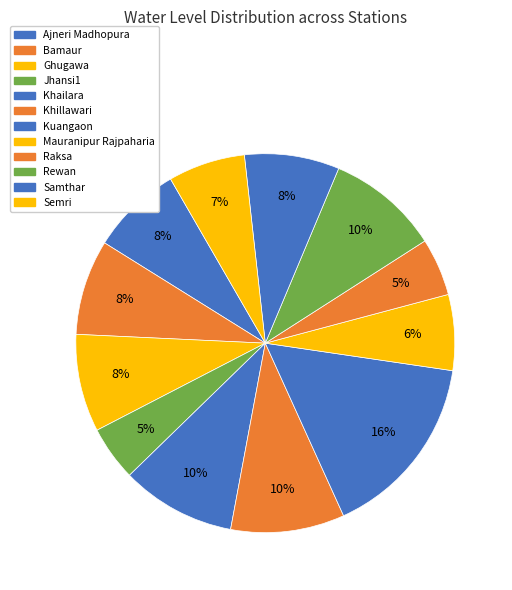

Count the number of slices in the pie.

12